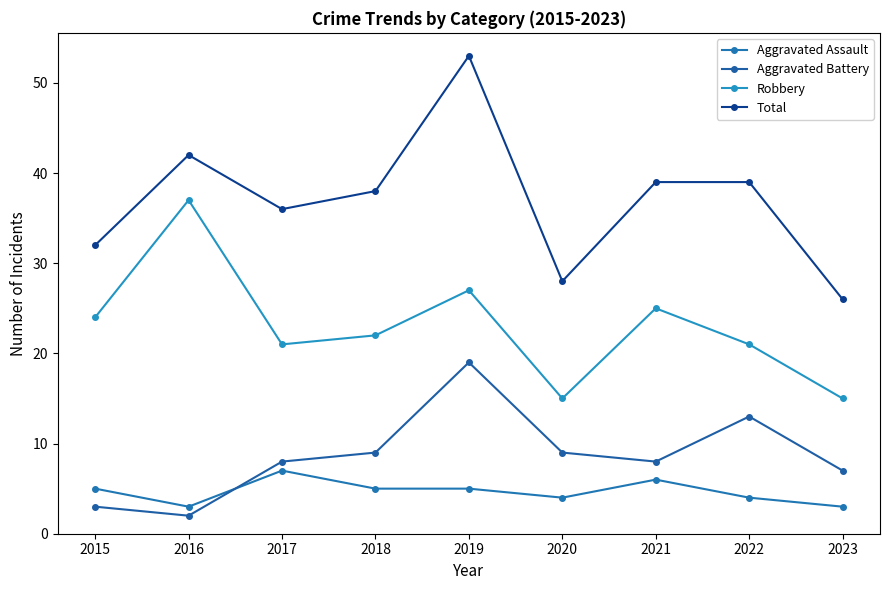

Is this an area chart (filled region under the line)?

No